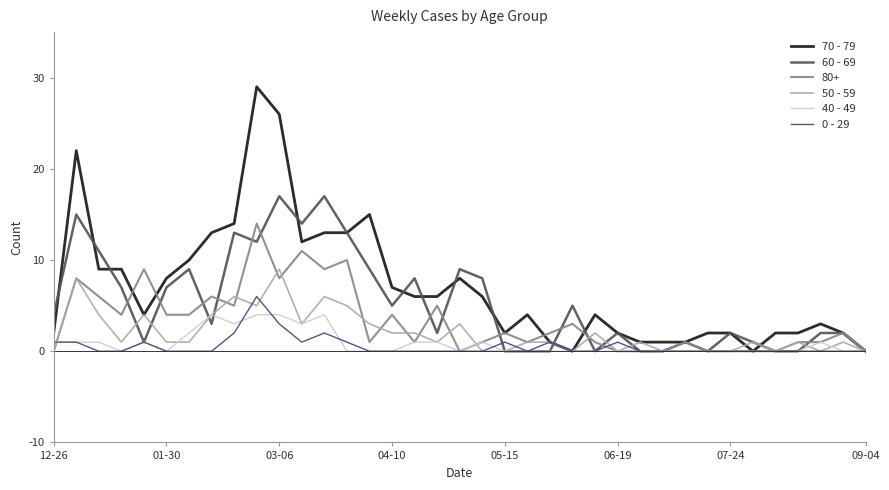

What is the sum of all 0 - 29 values?

21